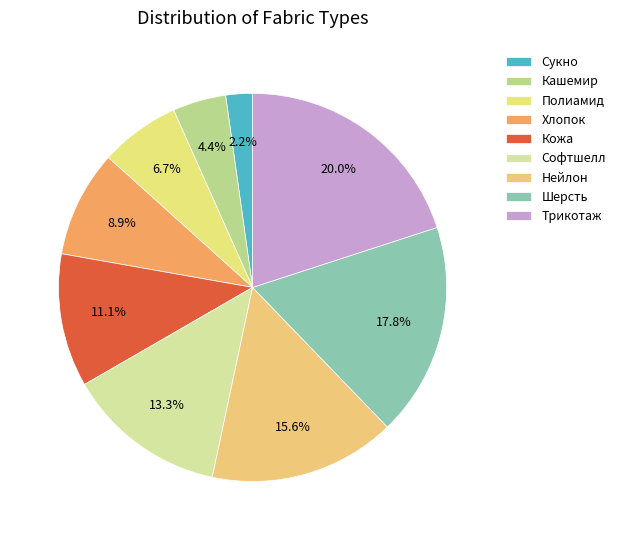

What is the largest slice in the pie chart?

Трикотаж